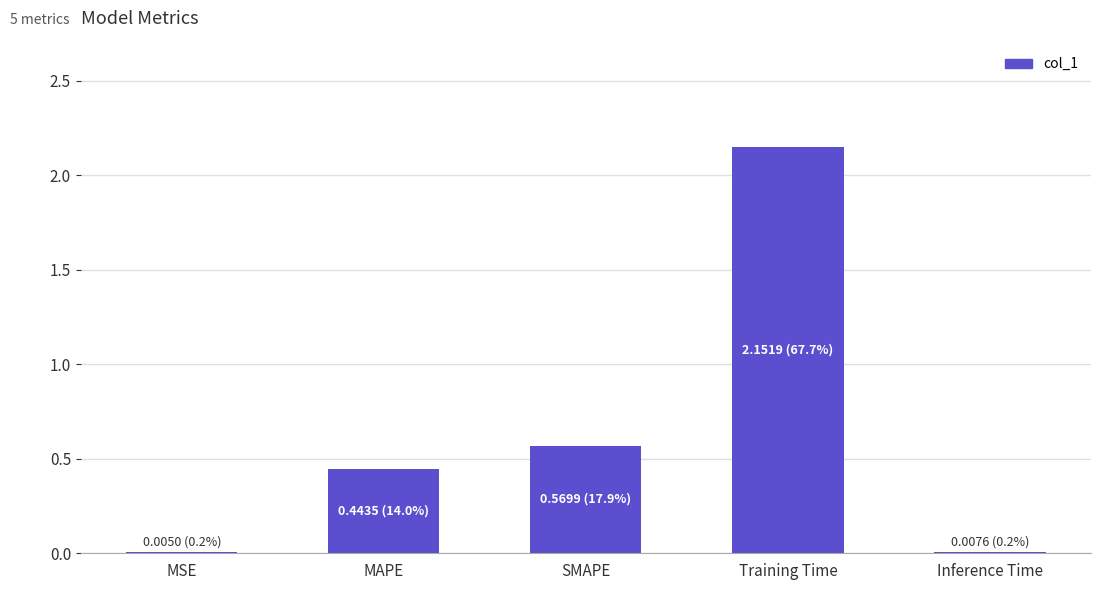

Are the bars horizontal?

No